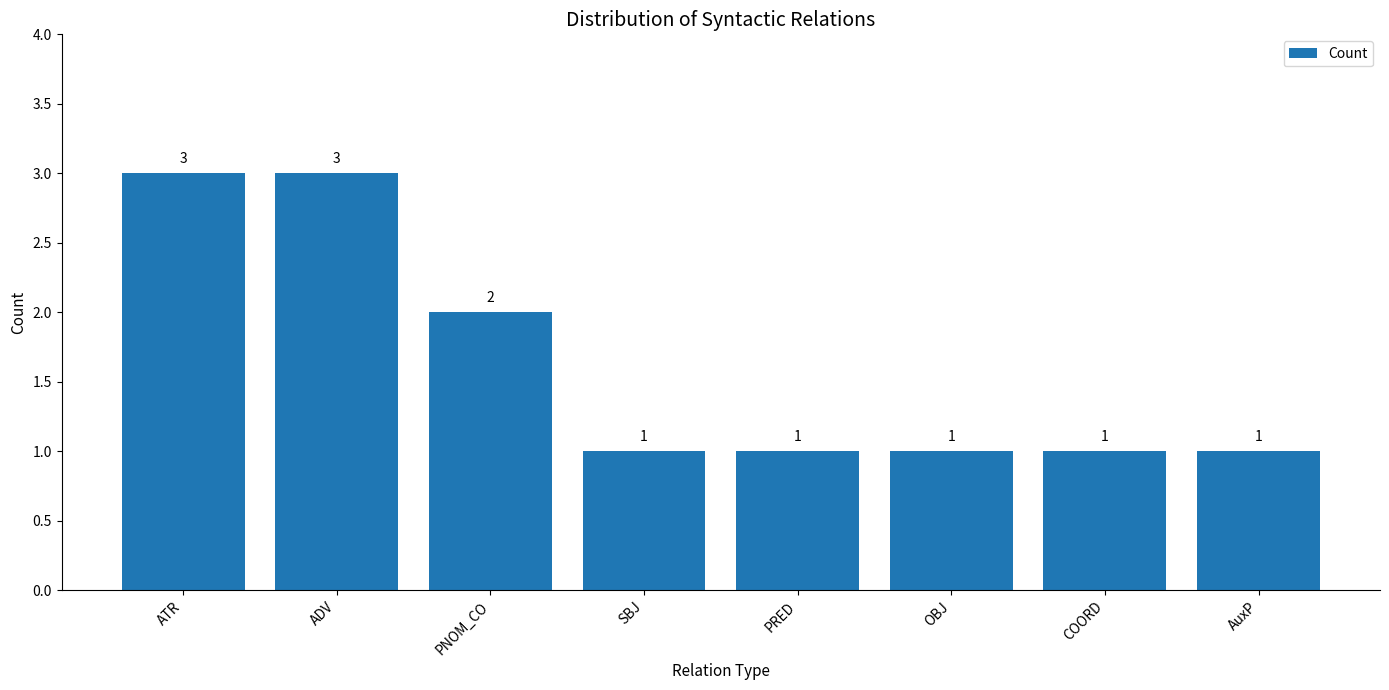

What is the maximum value shown in the chart?

3